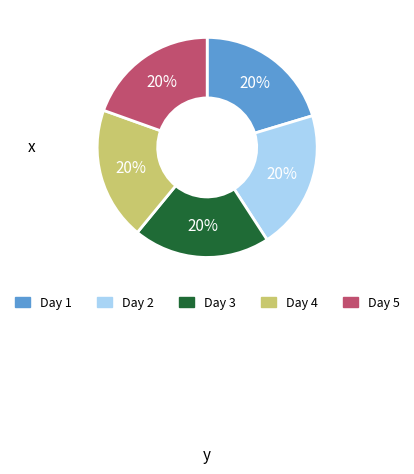

Is the sum of Day 4 and Day 5 greater than half?

No